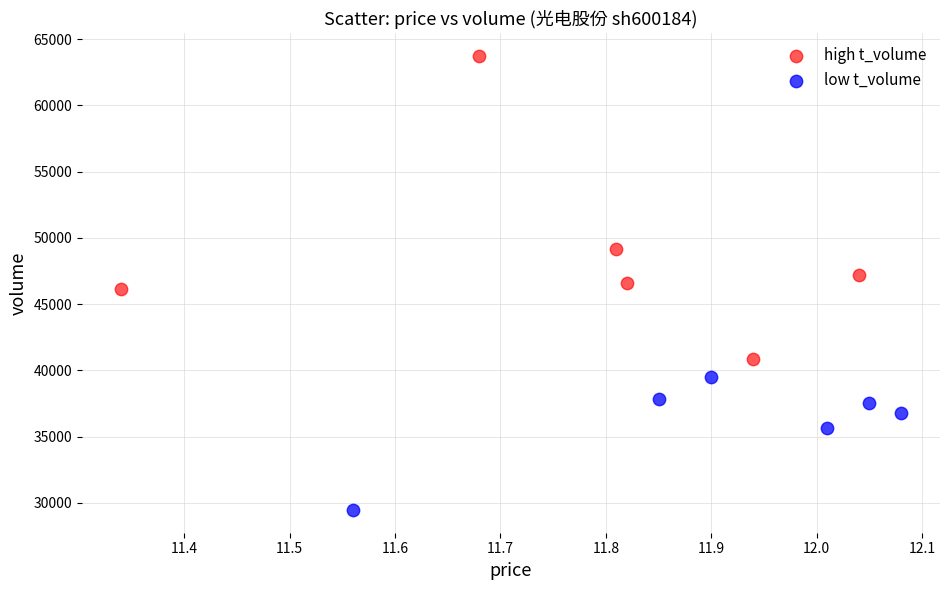

Which series reaches the maximum Y coordinate?

high t_volume